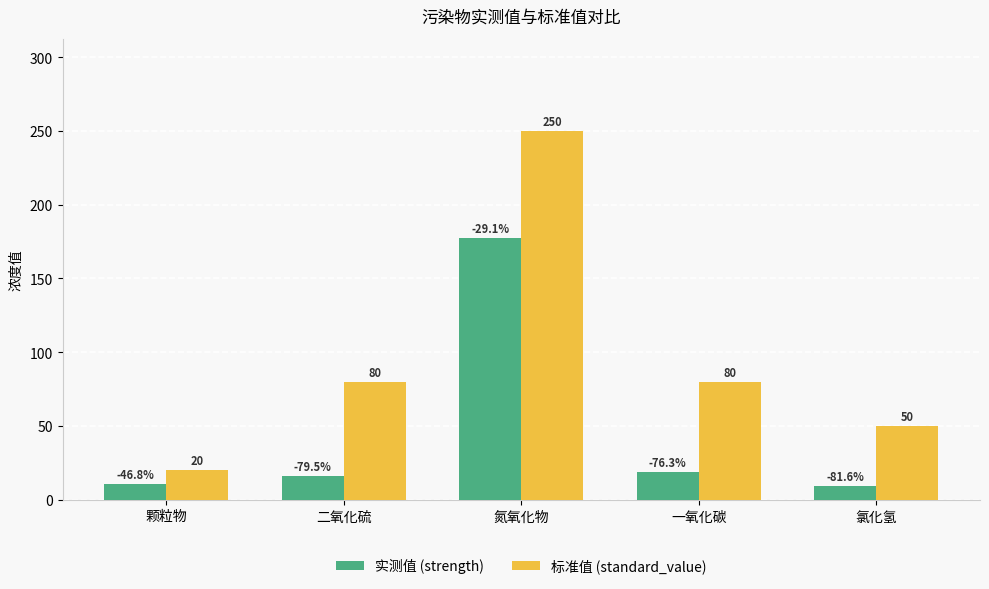

Reading right to left, extract all data points from this chart.

strength: 9.2	19.0	177.2	16.4	10.6
standard_value: 50.0	80.0	250.0	80.0	20.0